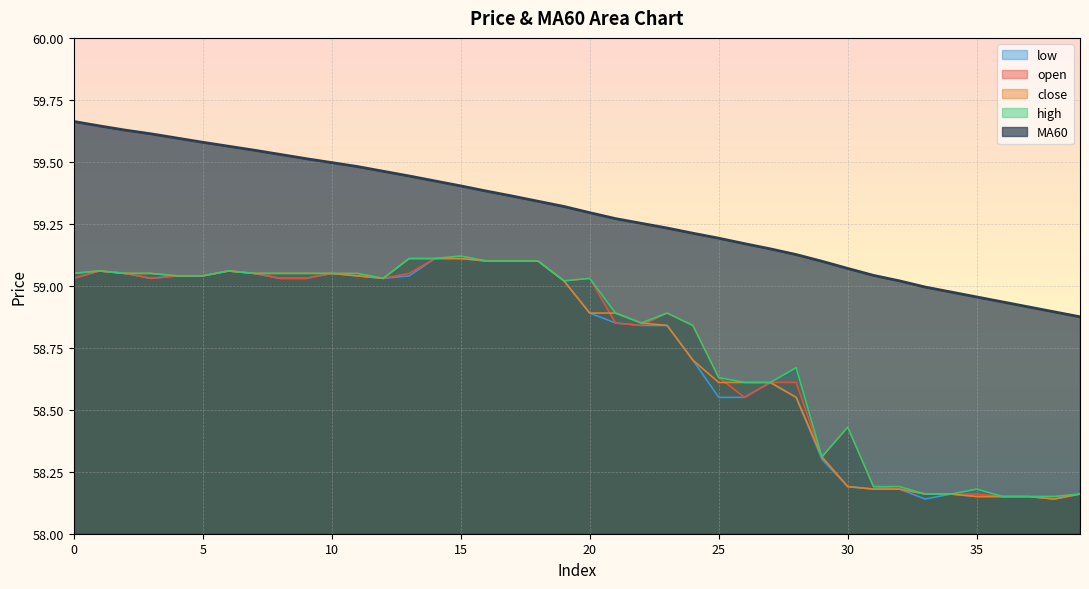

In close, how many points are higher than both neighbors (excluding endpoints)?

2